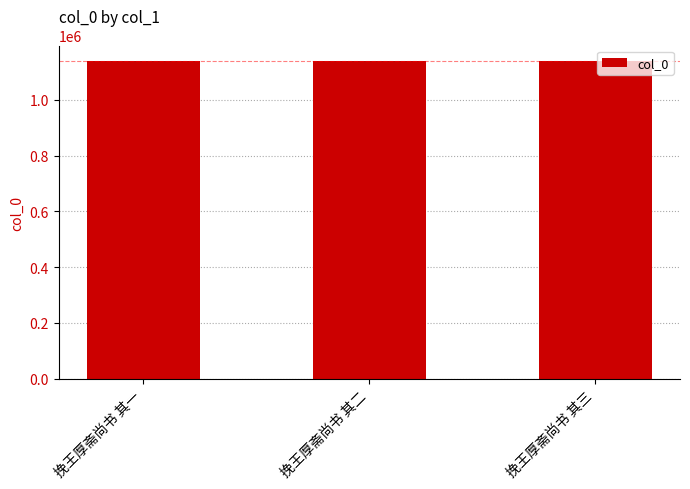

What is the value of the 1st bar from the left?

1137597